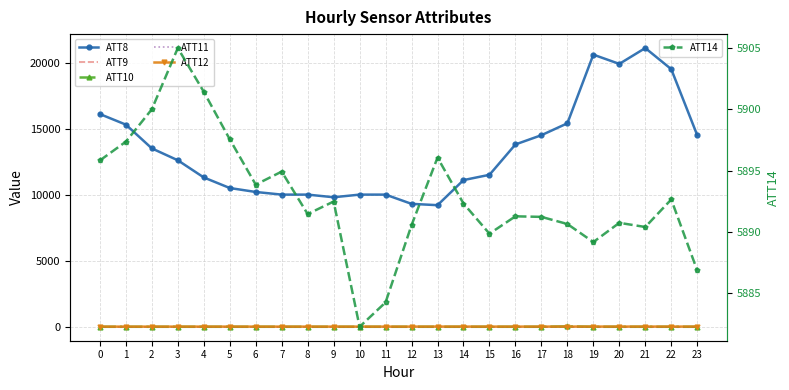

True or false: ATT12 and ATT9 cross at least once.

False